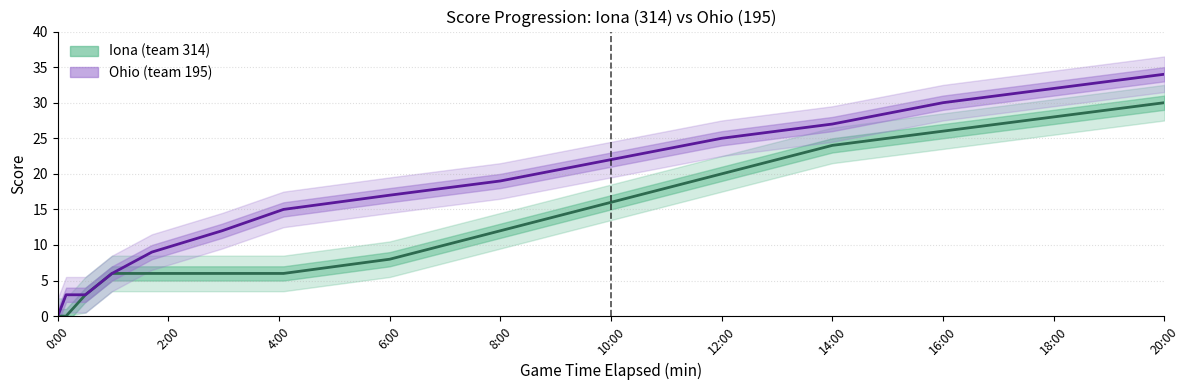

Which series has the widest spread of values?

Ohio (team 195)